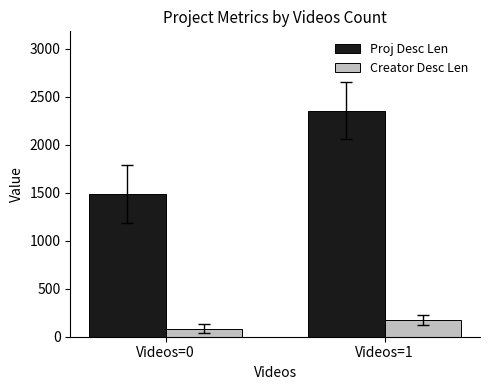

Count the number of categories in the chart.

2